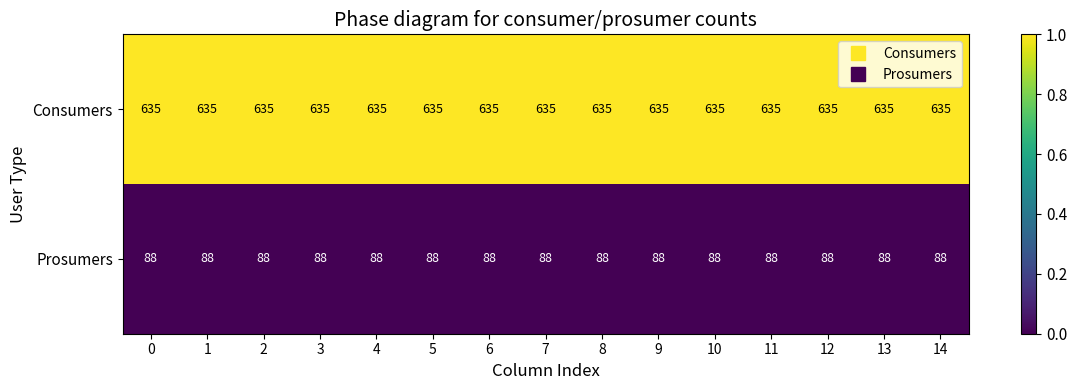

Count the number of data series in this chart.

2